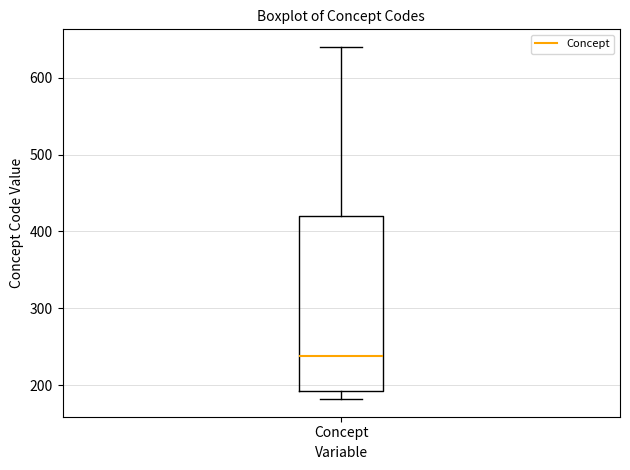

Transcribe this box plot: give where the median line is, the range the box spans, and where the two whiskers end, as read against the y-axis. The values are not printed on the chart, so give them approximately, as read against the axis.

median 240, box 190 to 420, whiskers 180 to 640